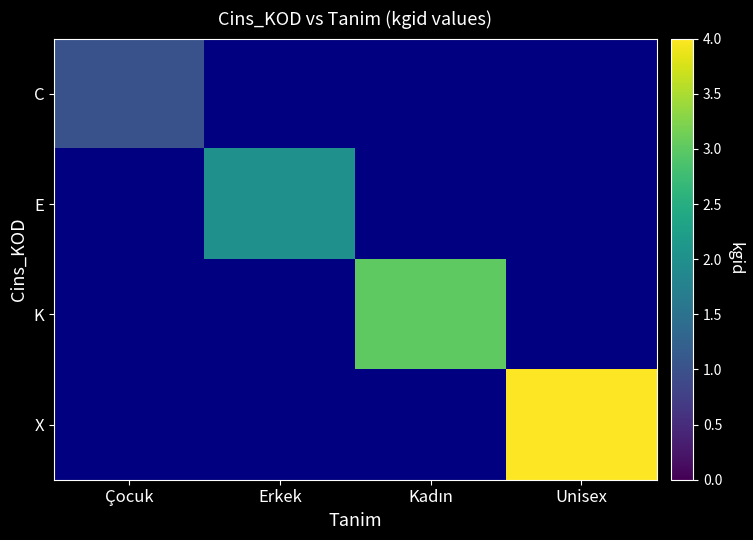

How many positive values does the K series have?

1